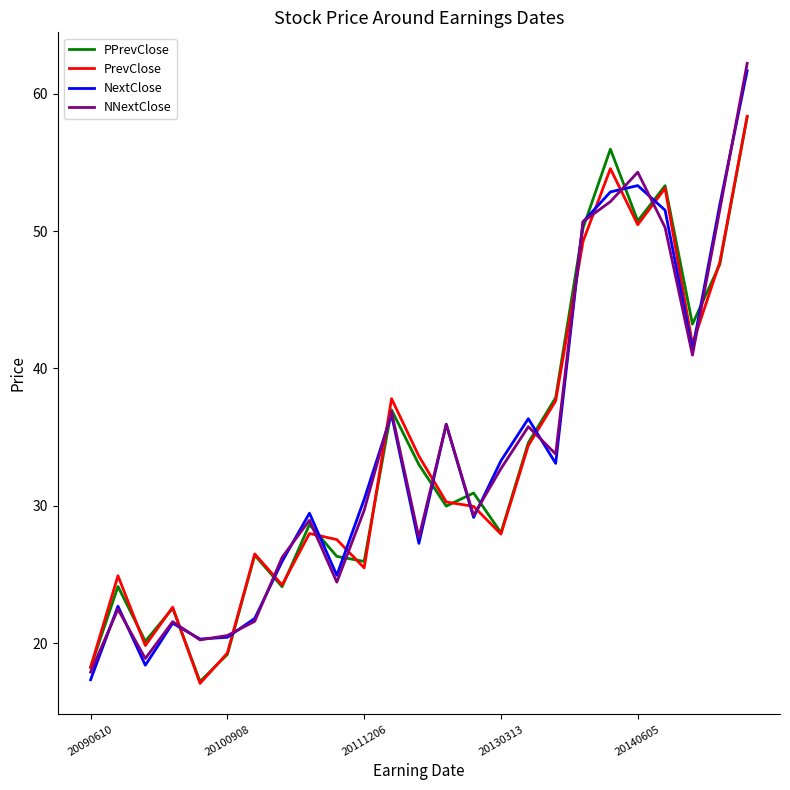

Does the chart display data point markers on the line(s)?

No